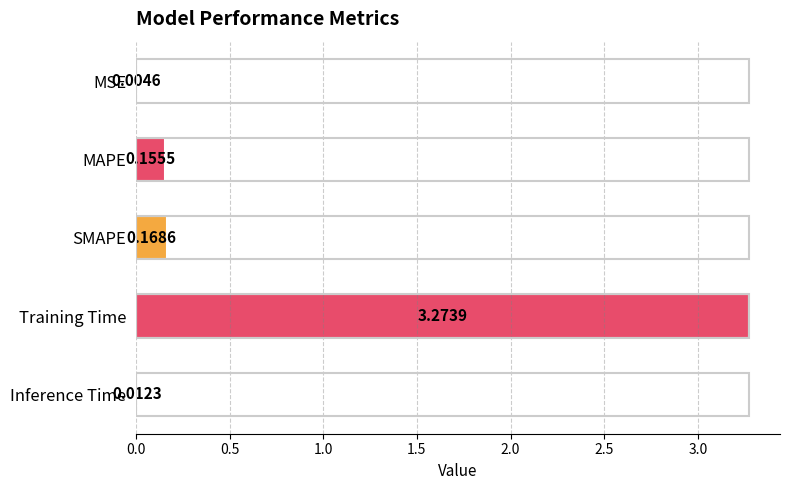

Which has a higher value, Inference Time or MSE?

Inference Time